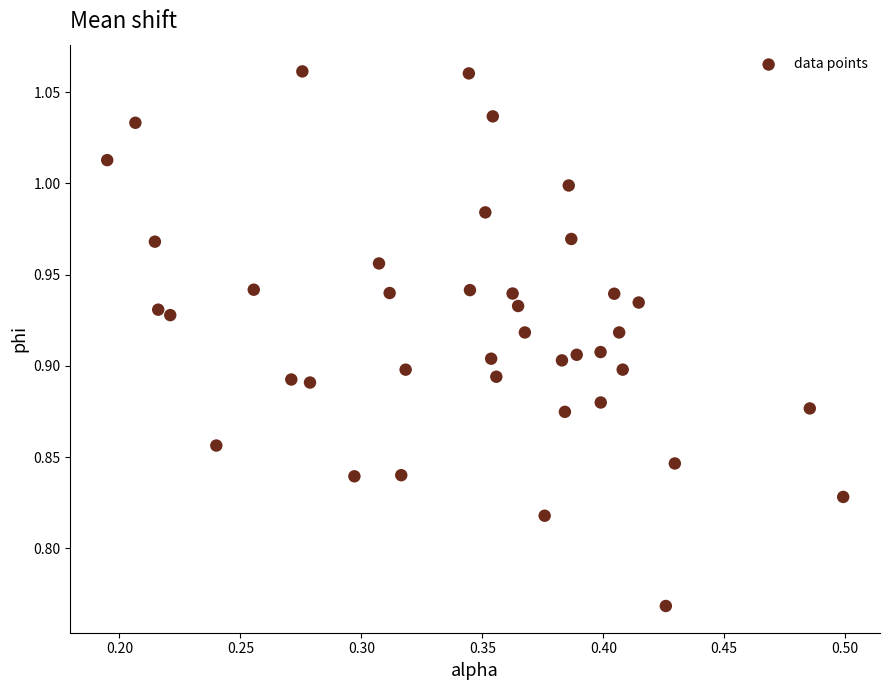

What is the range of Y values (max minus min)?

0.3